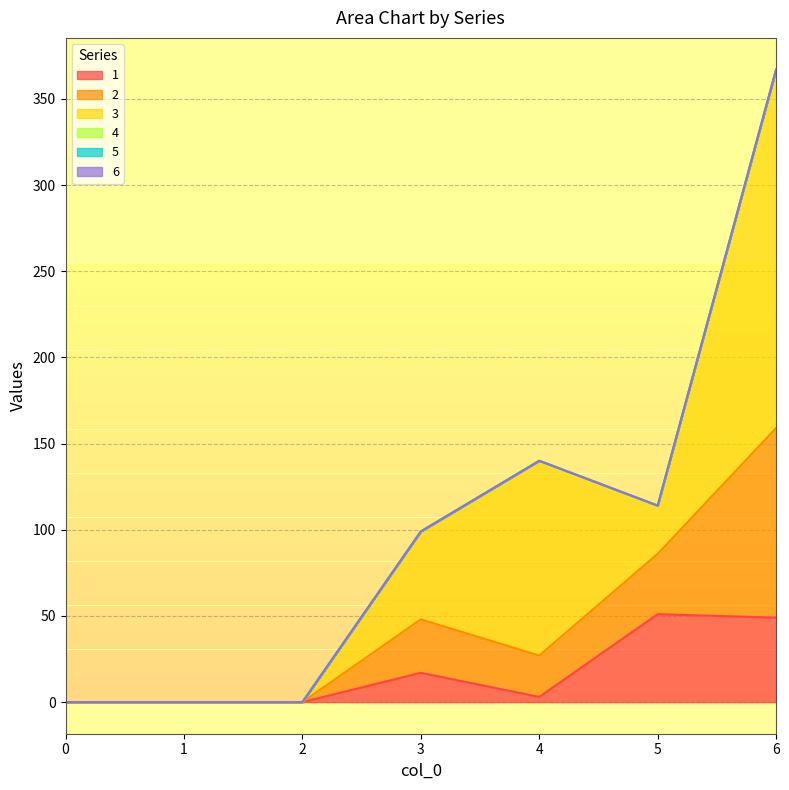

What are all the series names shown in the legend?

1, 2, 3, 4, 5, 6